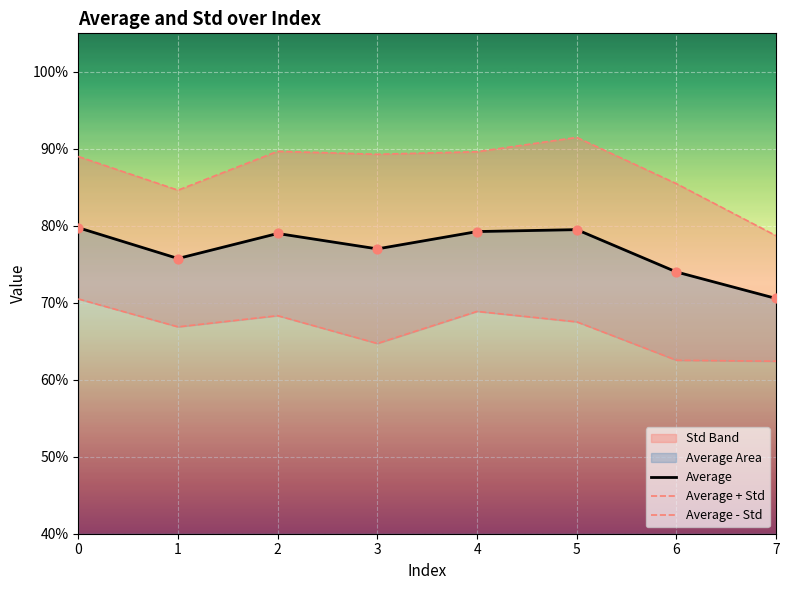

Is the value of Average at 6 greater than the value of Average + Std at 4?

No